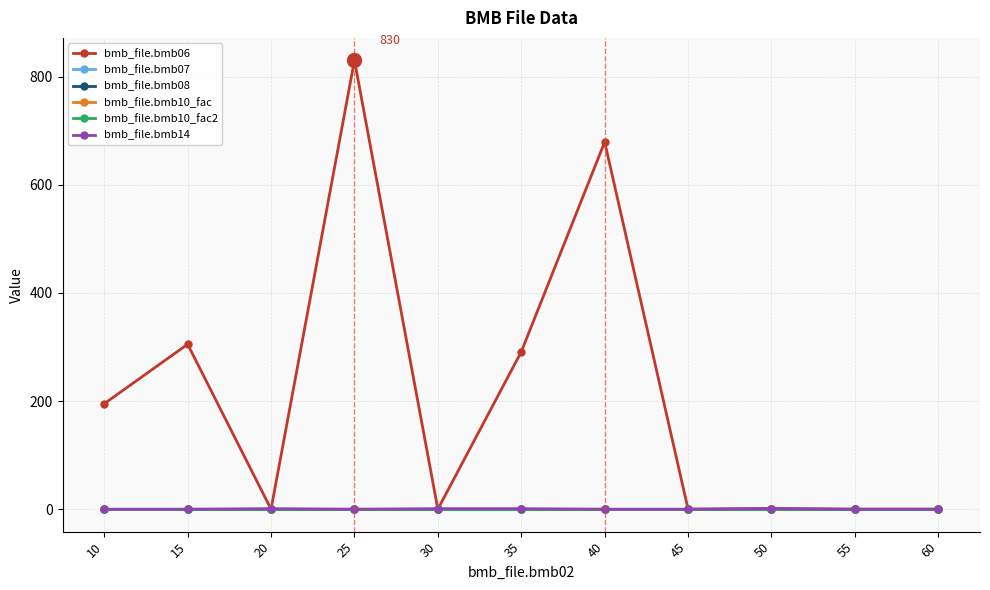

Is this an area chart (filled region under the line)?

No